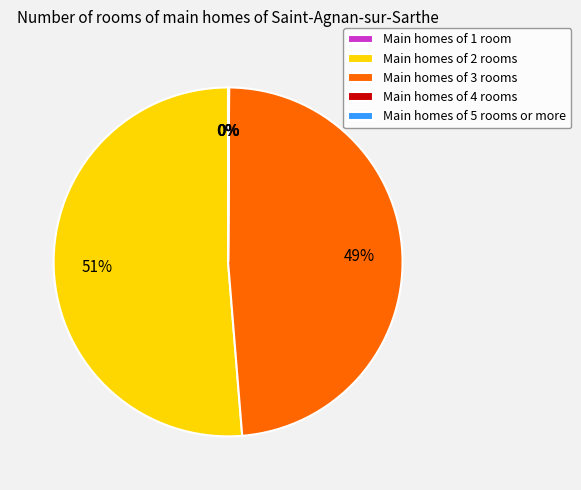

Which category has the biggest portion of the pie?

Main homes of 2 rooms